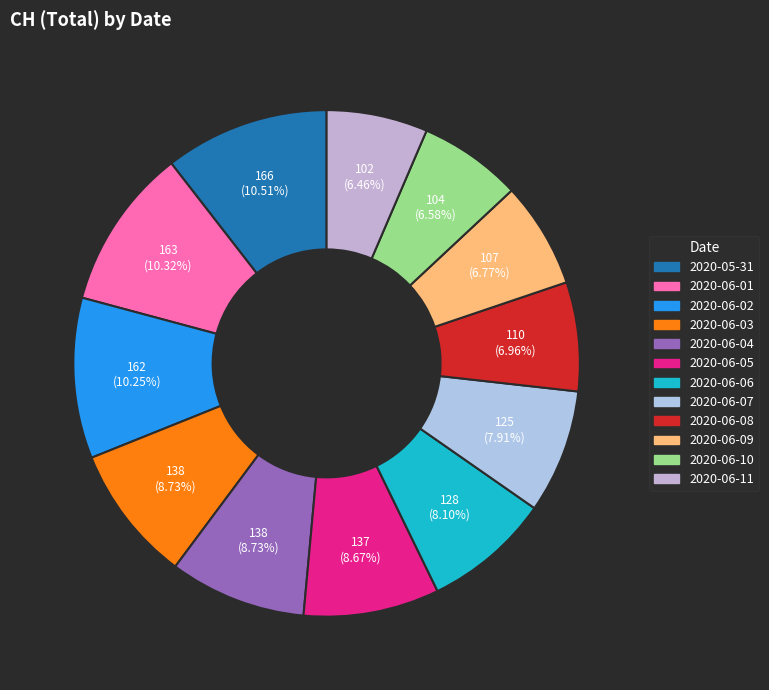

Does 2020-06-10 account for over 50% of the chart?

No